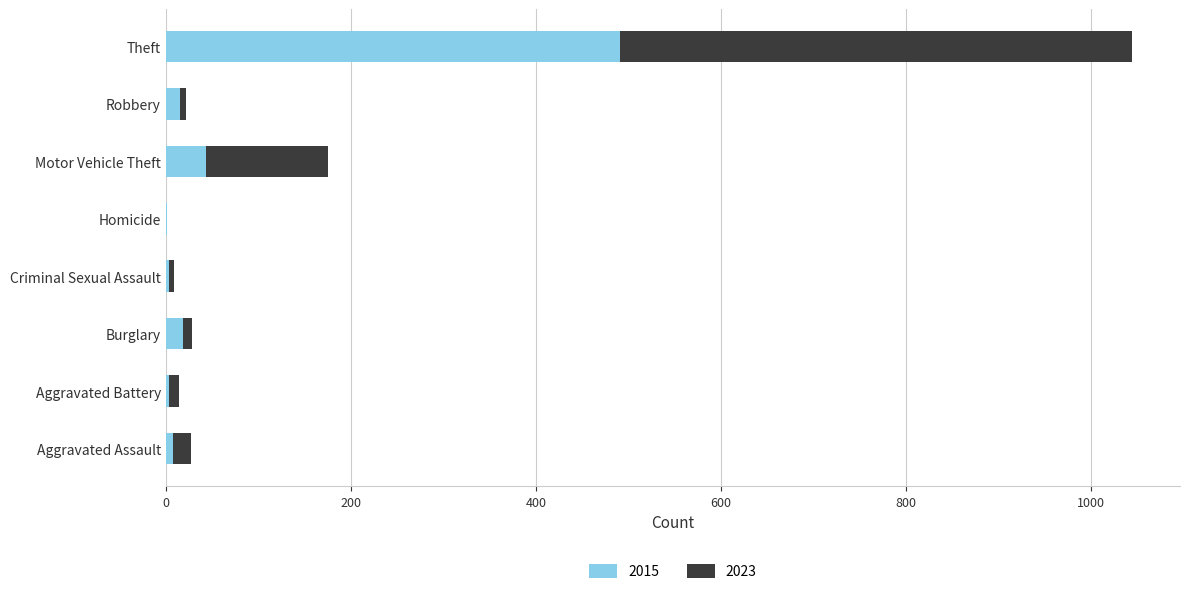

The 2015 series shows 491 at Theft. True or false?

True